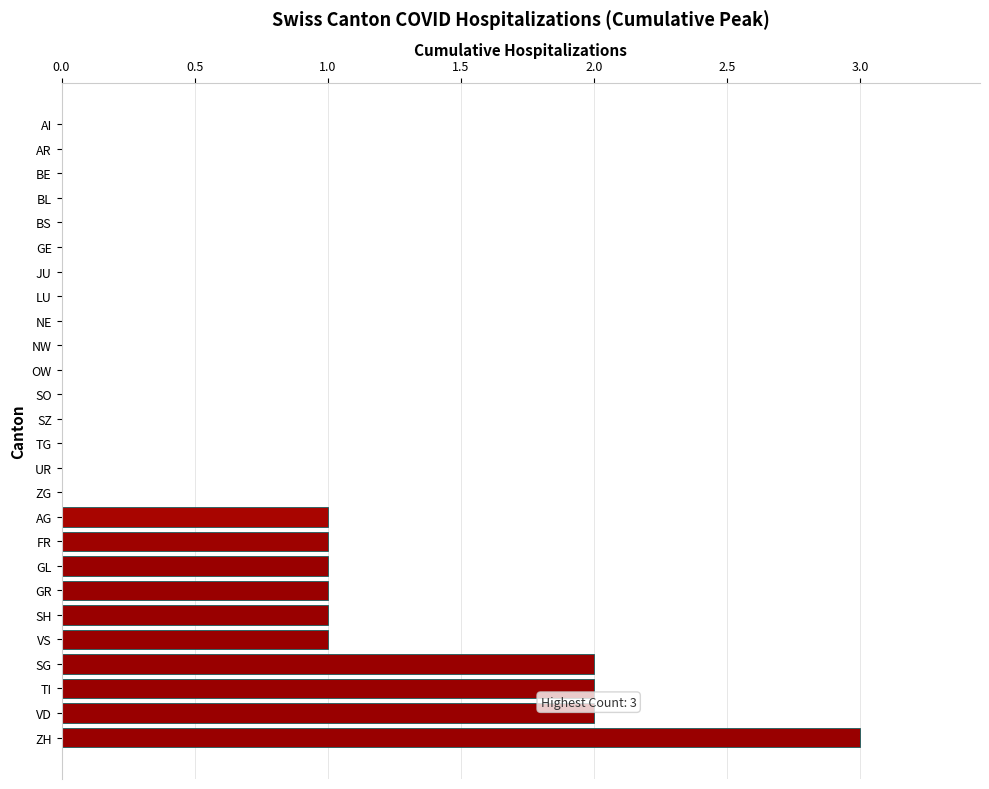

What is the sum of all values?

15